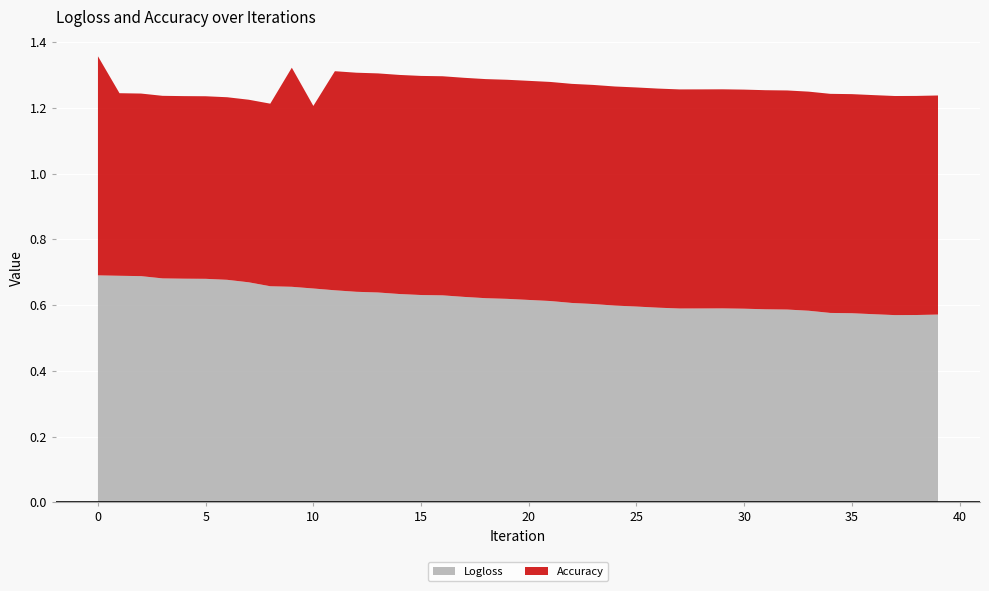

Reading left to right, list all the values displayed in this chart.

Logloss: 0=0.7	1=0.7	2=0.7	3=0.7	4=0.7	5=0.7	6=0.7	7=0.7	8=0.7	9=0.7	10=0.7	11=0.6	12=0.6	13=0.6	14=0.6	15=0.6	16=0.6	17=0.6	18=0.6	19=0.6	20=0.6	21=0.6	22=0.6	23=0.6	24=0.6	25=0.6	26=0.6	27=0.6	28=0.6	29=0.6	30=0.6	31=0.6	32=0.6	33=0.6	34=0.6	35=0.6	36=0.6	37=0.6	38=0.6	39=0.6
Accuracy: 0=0.7	1=0.6	2=0.6	3=0.6	4=0.6	5=0.6	6=0.6	7=0.6	8=0.6	9=0.7	10=0.6	11=0.7	12=0.7	13=0.7	14=0.7	15=0.7	16=0.7	17=0.7	18=0.7	19=0.7	20=0.7	21=0.7	22=0.7	23=0.7	24=0.7	25=0.7	26=0.7	27=0.7	28=0.7	29=0.7	30=0.7	31=0.7	32=0.7	33=0.7	34=0.7	35=0.7	36=0.7	37=0.7	38=0.7	39=0.7